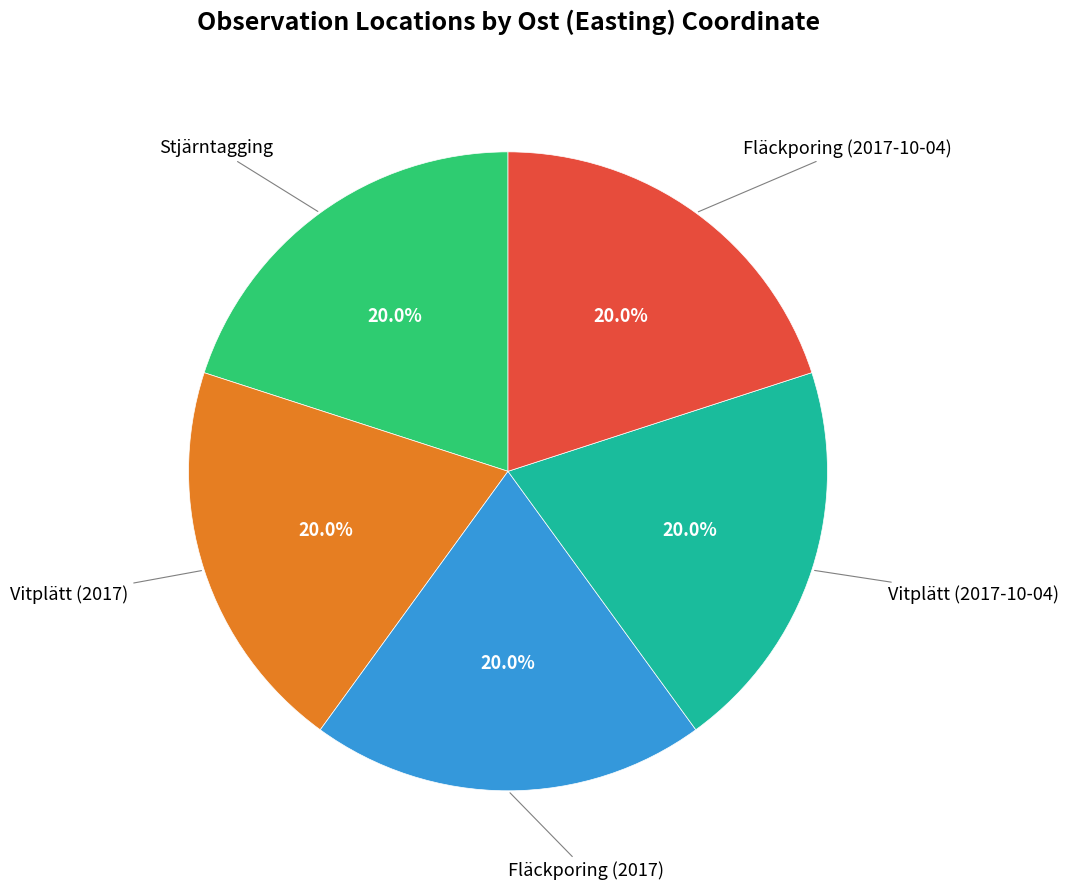

Is there a majority slice in this chart?

No